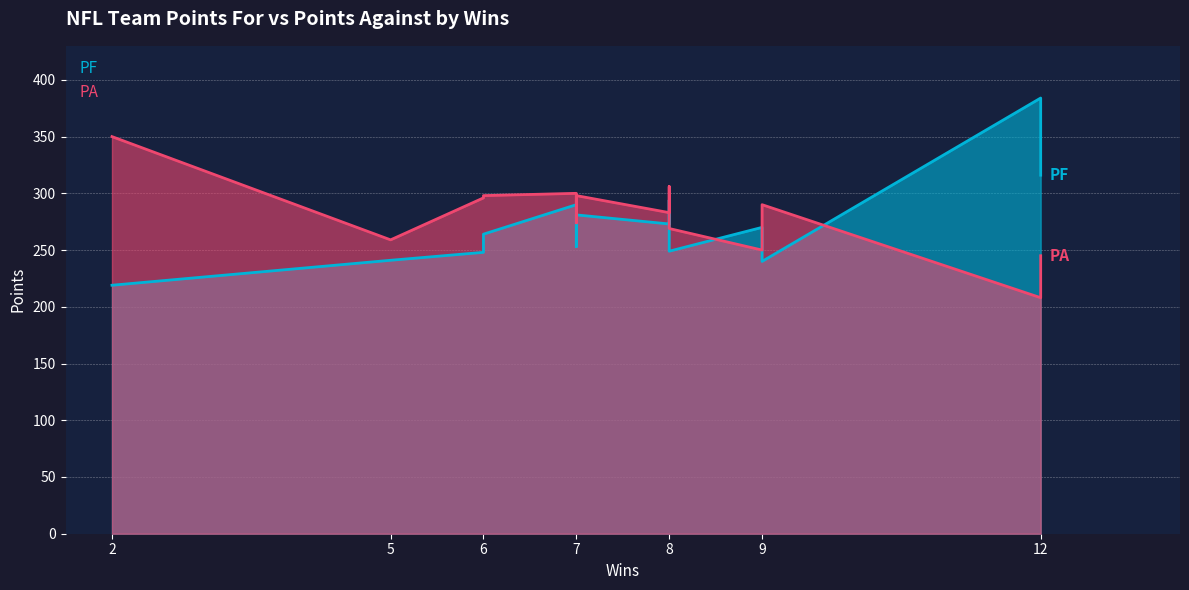

How many series are shown in this chart?

2